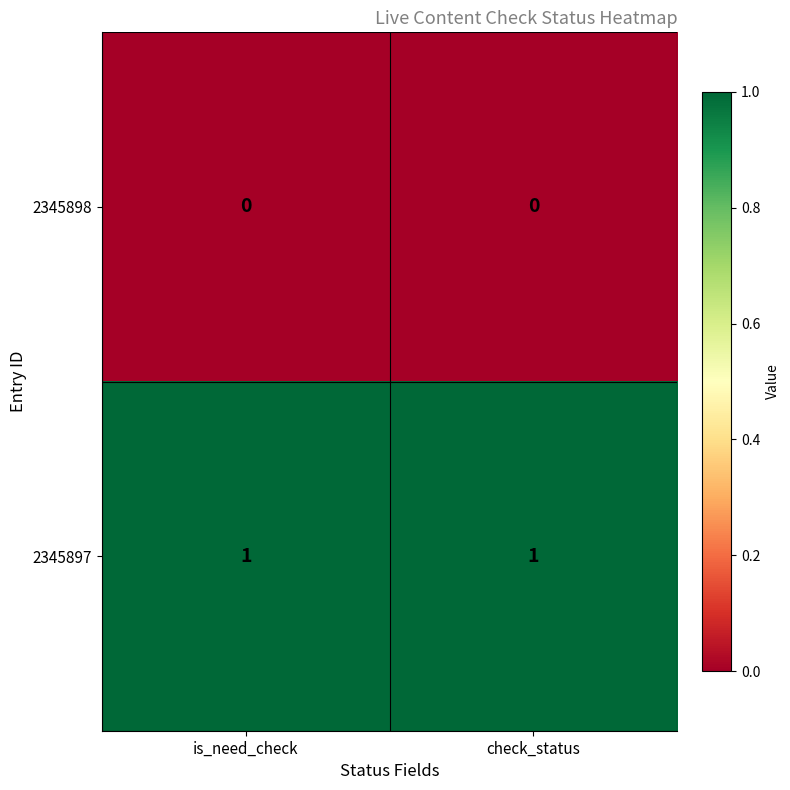

The value of 2345898 at check_status is 0. True or false?

True